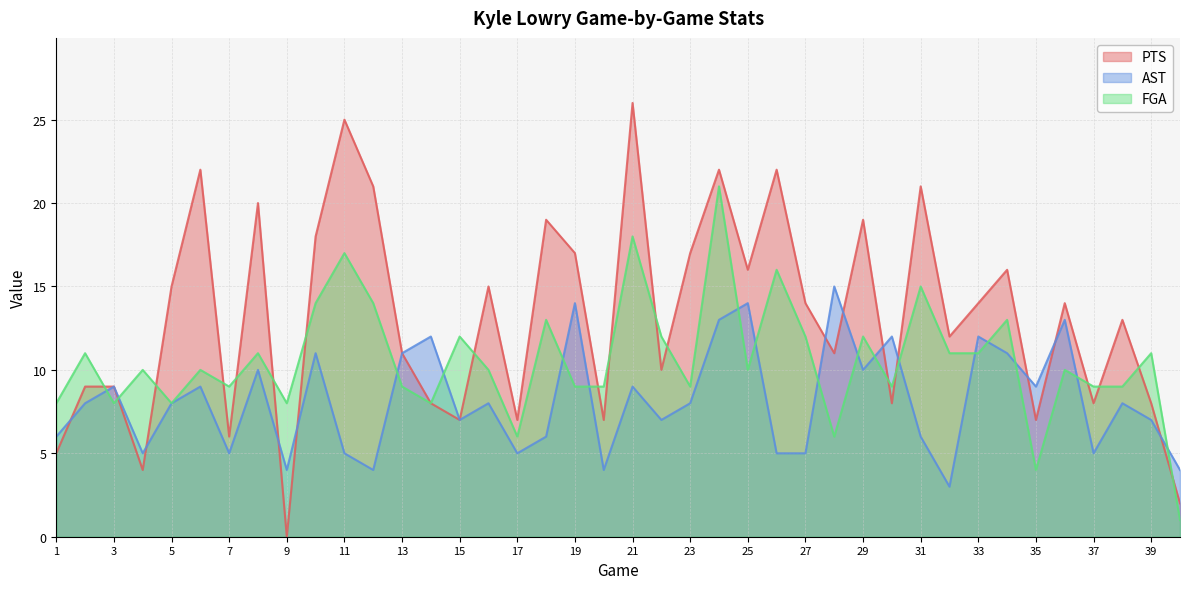

Which series has the largest range (max minus min)?

PTS